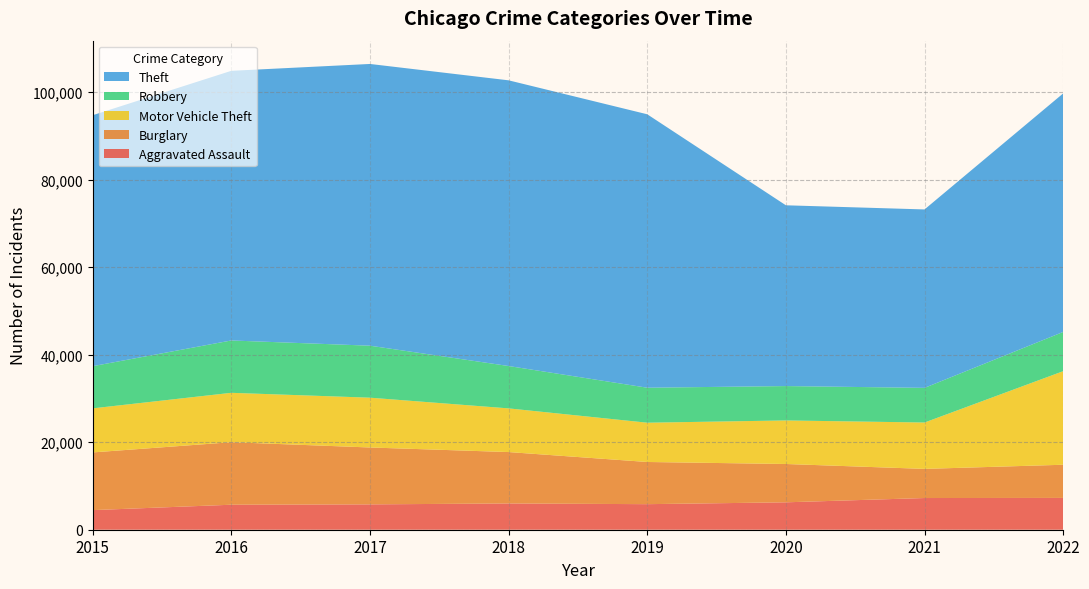

Reading left to right, list all the values displayed in this chart.

Aggravated Assault: 2015=4480	2016=5712	2017=5793	2018=6001	2019=5840	2020=6263	2021=7243	2022=7269
Burglary: 2015=13184	2016=14289	2017=13001	2018=11746	2019=9639	2020=8757	2021=6659	2022=7579
Motor Vehicle Theft: 2015=10068	2016=11286	2017=11380	2018=9983	2019=8977	2020=9953	2021=10596	2022=21382
Robbery: 2015=9638	2016=11960	2017=11880	2018=9679	2019=7994	2020=7855	2021=7919	2022=8965
Theft: 2015=57350	2016=61618	2017=64381	2018=65285	2019=62485	2020=41310	2021=40773	2022=54511